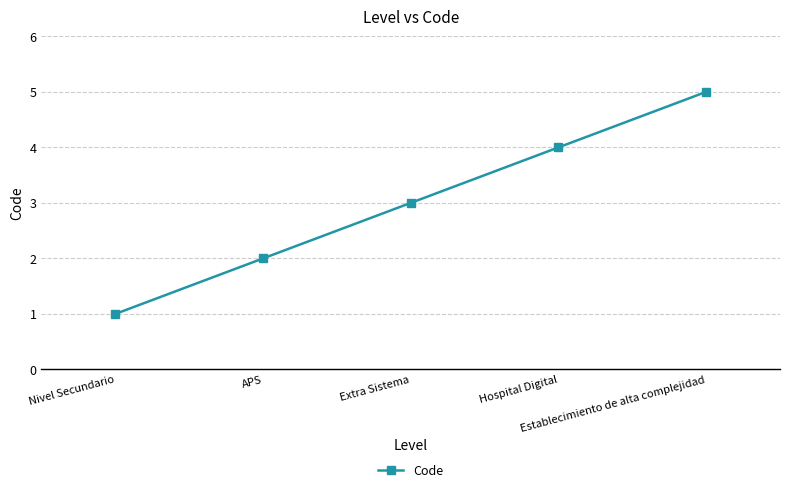

Between Hospital Digital and Extra Sistema, which is larger?

Hospital Digital